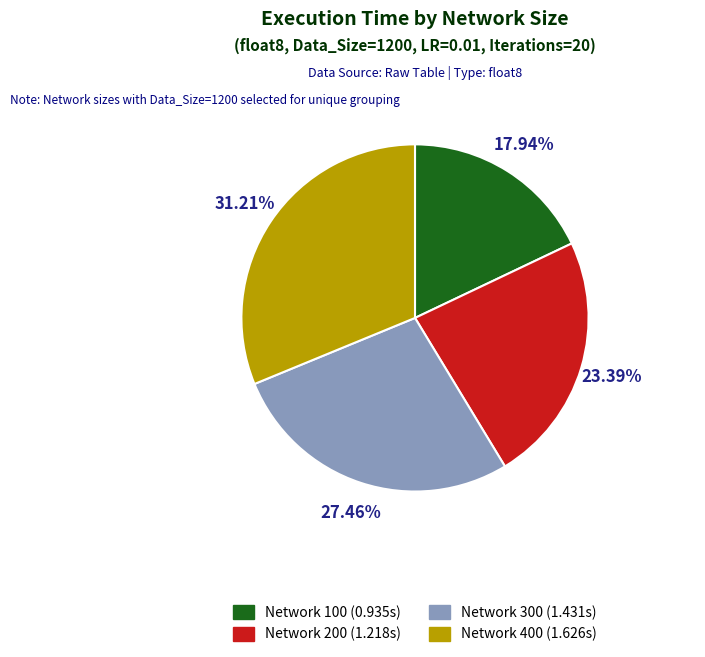

Rank the categories by value from lowest to highest.

Network 100 (0.935s), Network 200 (1.218s), Network 300 (1.431s), Network 400 (1.626s)